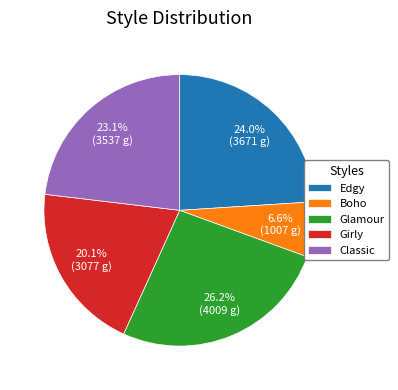

Between Girly and Edgy, which is larger?

Edgy